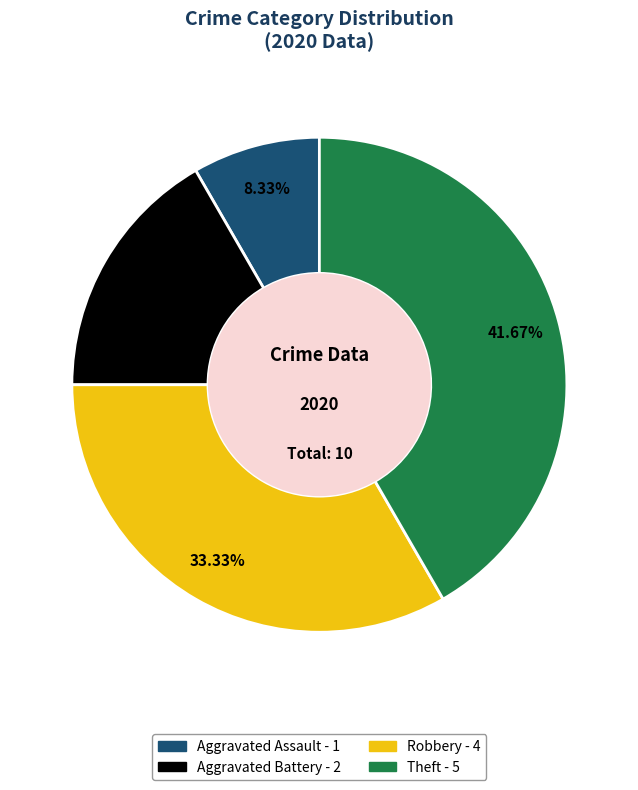

To the nearest percent, what portion does Theft represent?

42%